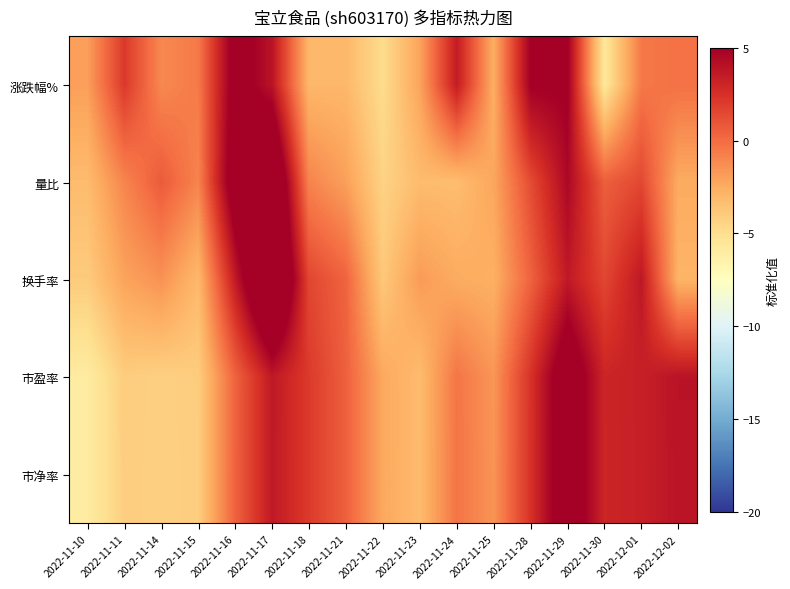

At which category is the sum across all series the highest?

2022-11-17